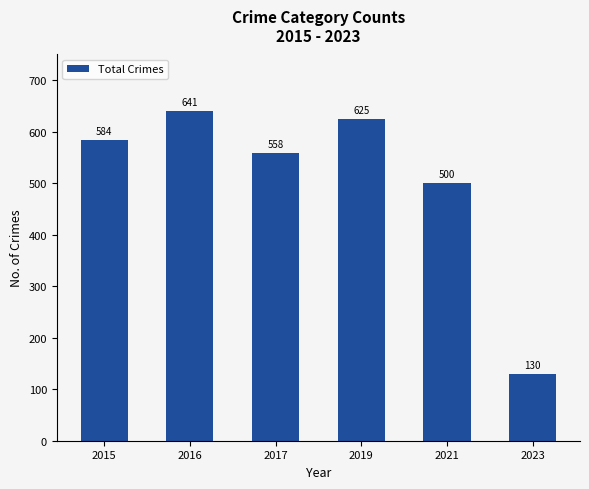

Does the chart contain any negative values?

No